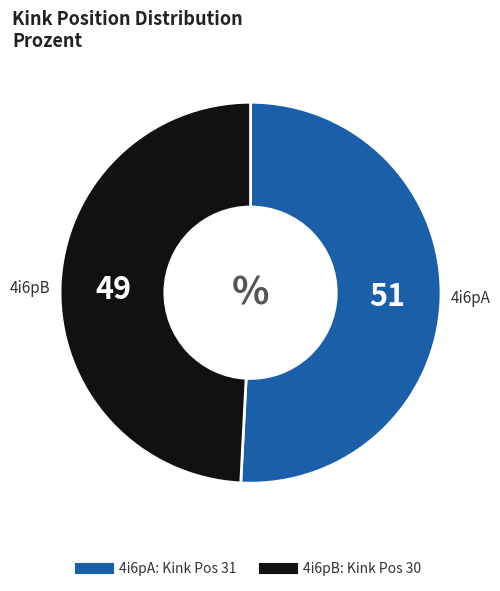

Rank the categories by value from highest to lowest.

4i6pA, 4i6pB